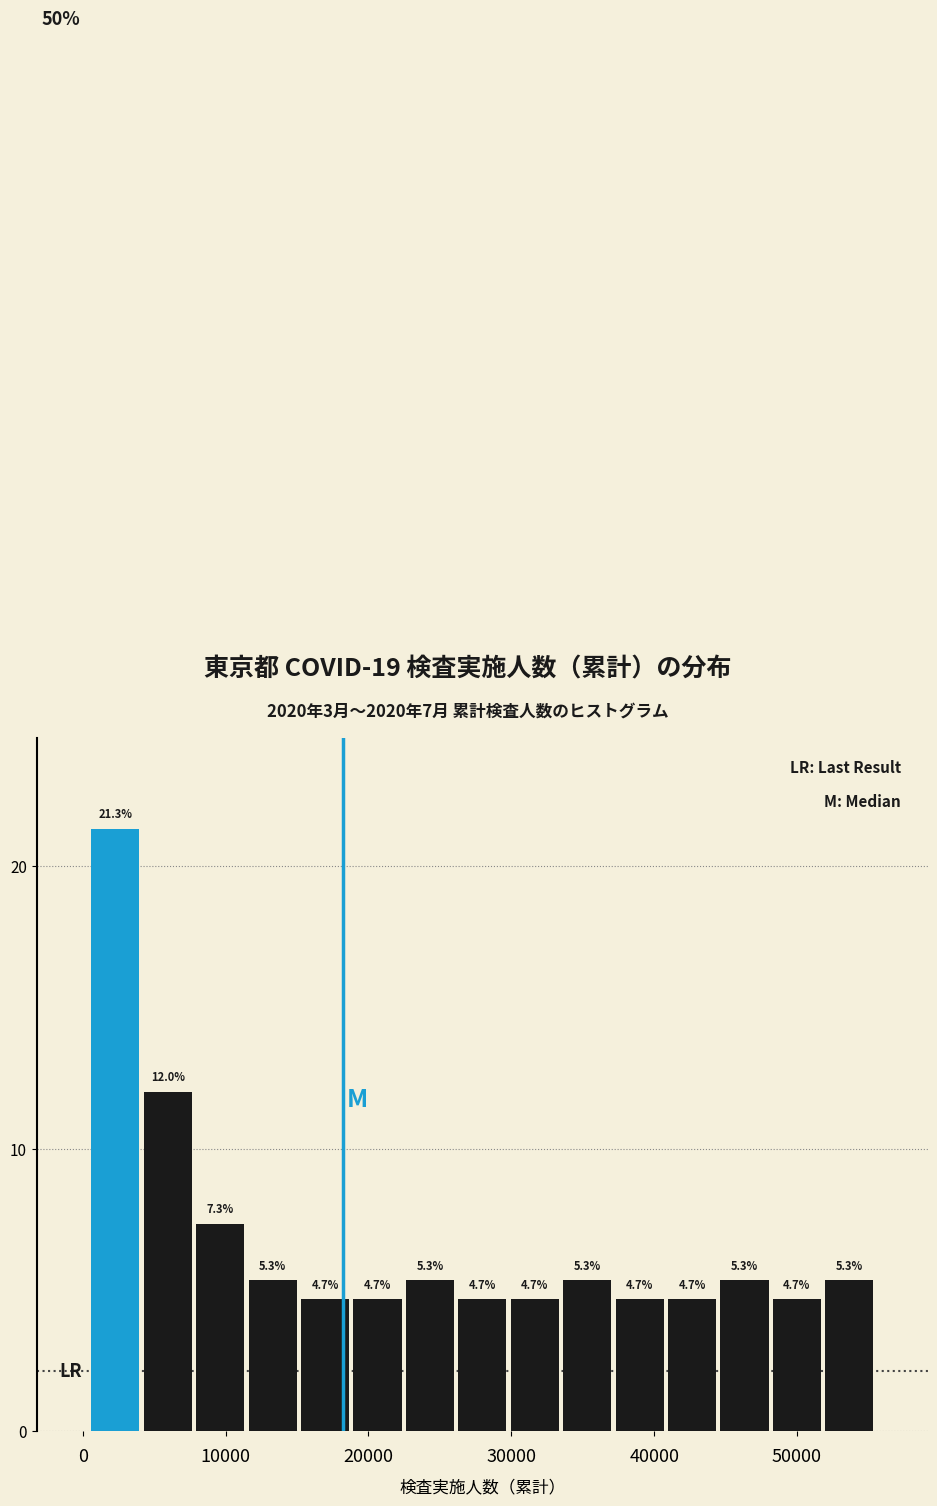

Around what value on the x-axis is the tallest bar? Give the approximate position of its centre, as read against the axis.

2000